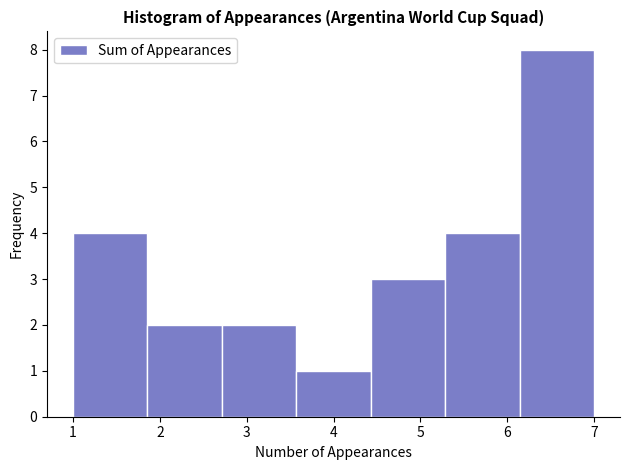

What is the height of the bar covering 6.1 to 7.0 on the x-axis? Neither the bar edges nor the heights are printed on the chart, so give them approximately, as read against the axes.

8